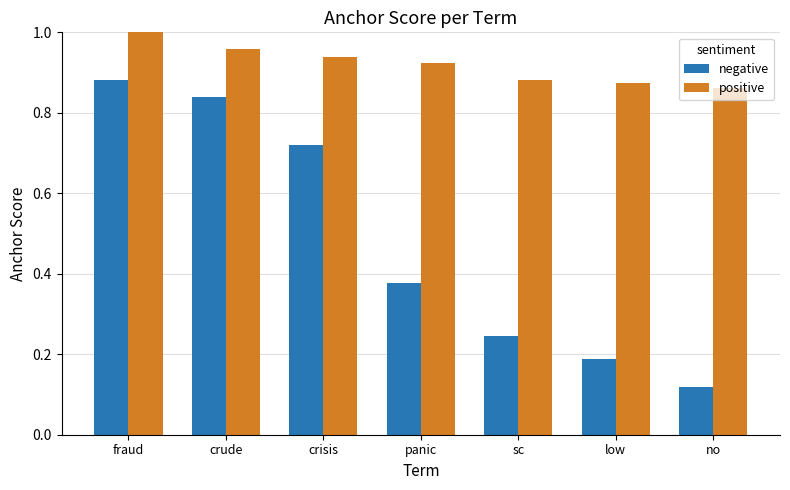

Is the value of positive at crisis greater than the value of negative at panic?

Yes